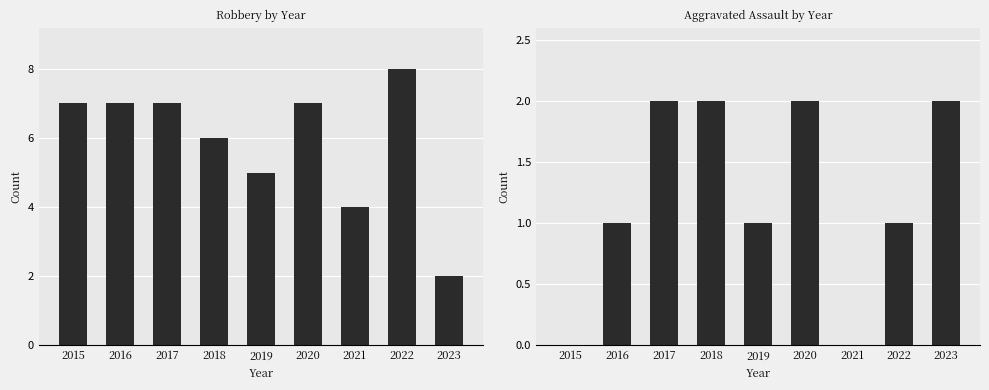

What are all the series names shown in the legend?

Robbery, Aggravated Assault